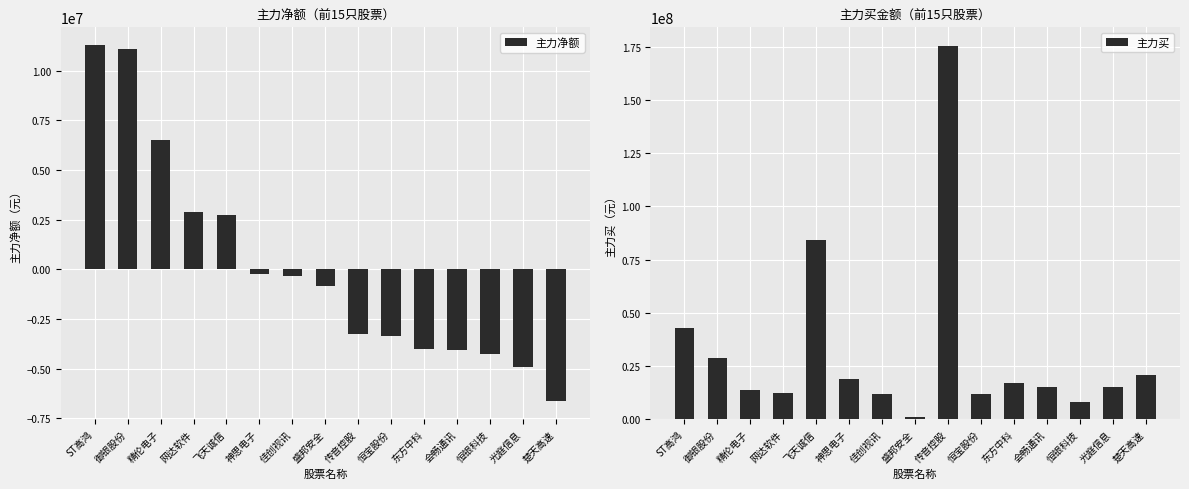

The 主力买 series shows 32041674 at 楚天高速. True or false?

False